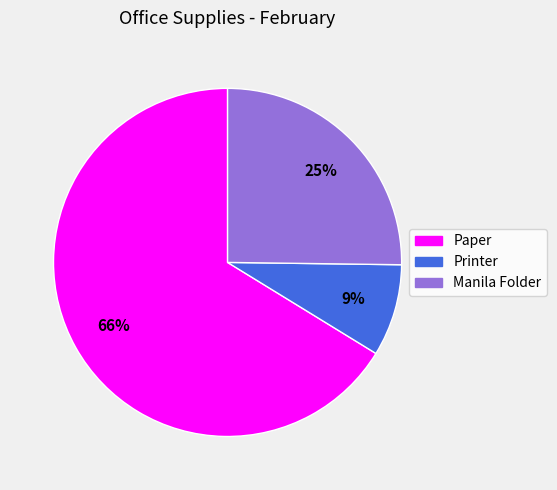

Does Paper represent more than half of the total?

Yes